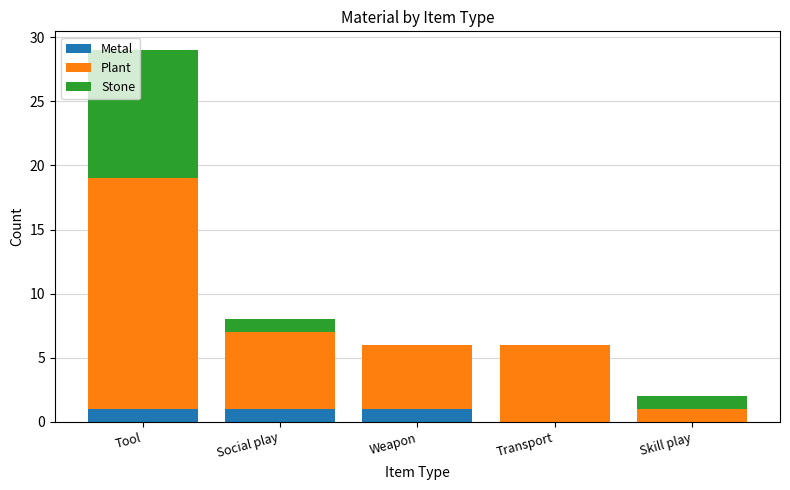

Reading left to right, transcribe the values for Metal.

Tool=1	Social play=1	Weapon=1	Transport=0	Skill play=0